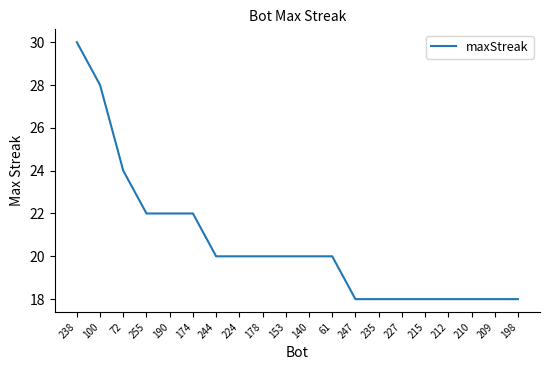

Which has a higher value, 190 or 178?

190